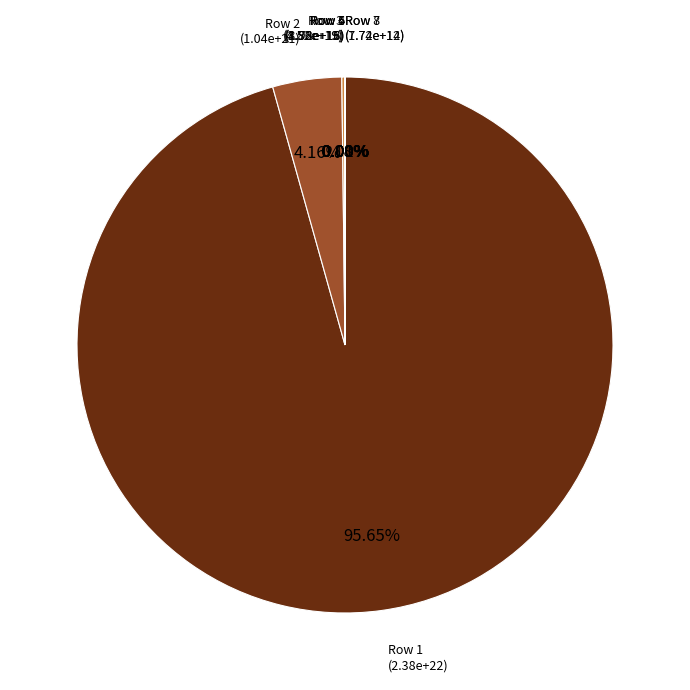

What percentage is NOT represented by 35970000?

100.0%